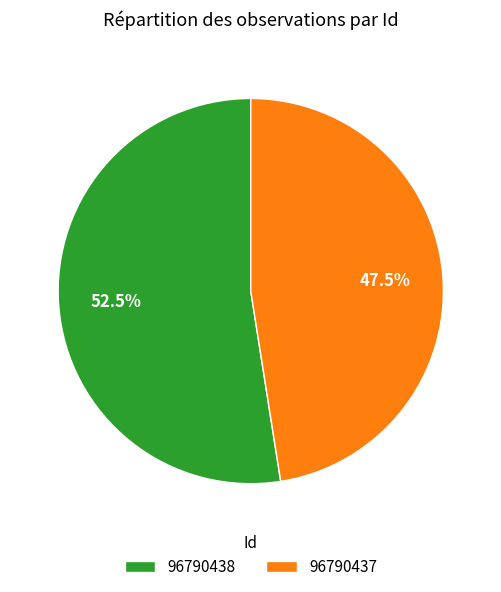

What is the ratio of the value at 96790438 to the value at 96790437?

1.1